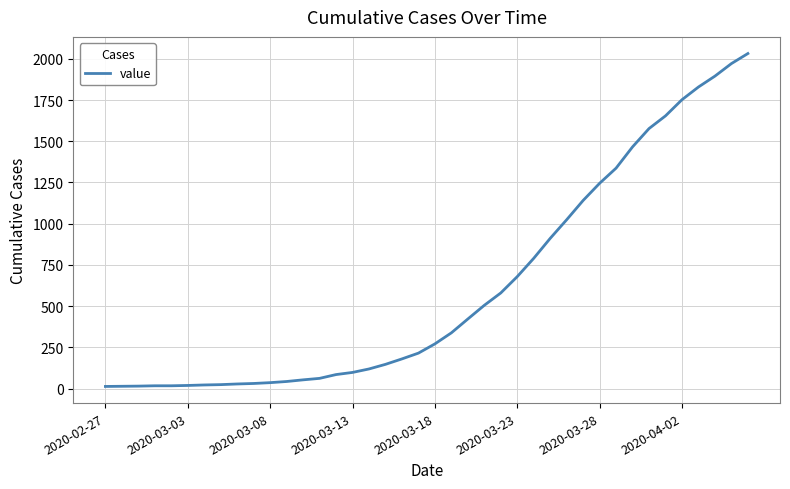

What is the greatest value displayed?

2032